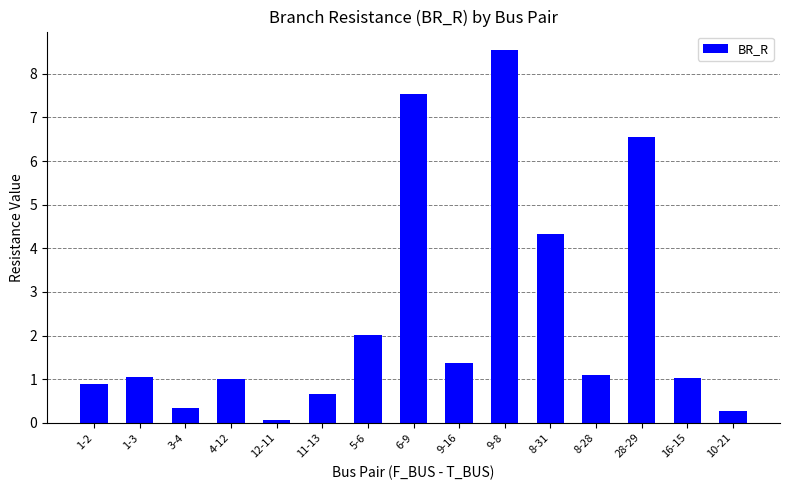

Which category has the lowest value across all series?

12-11